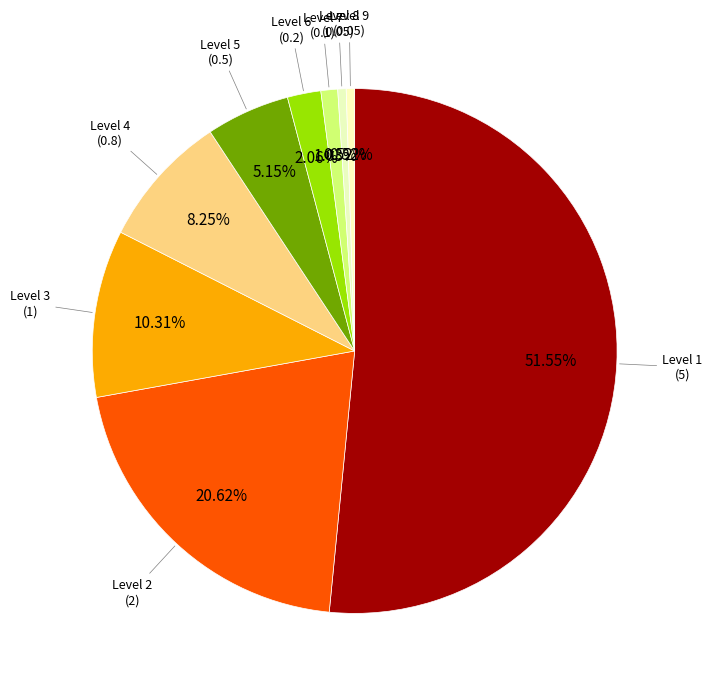

Between Level 4 and Level 7, which is larger?

Level 4